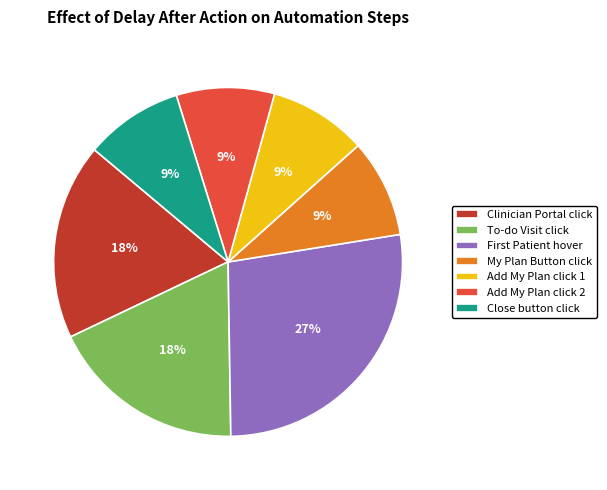

Approximately how many times larger is the value at Clinician Portal click compared to My Plan Button click?

2.0